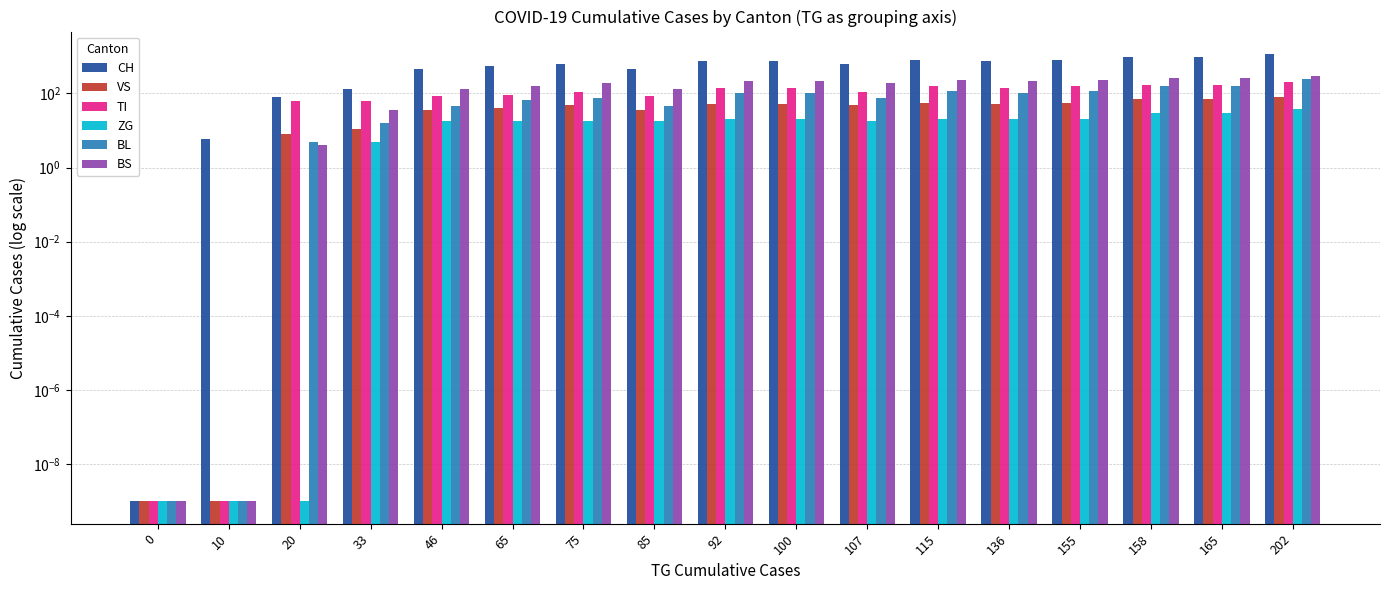

Rank the categories by TI value from lowest to highest.

0, 10, 20, 33, 46, 85, 65, 75, 107, 92, 100, 136, 115, 155, 158, 165, 202